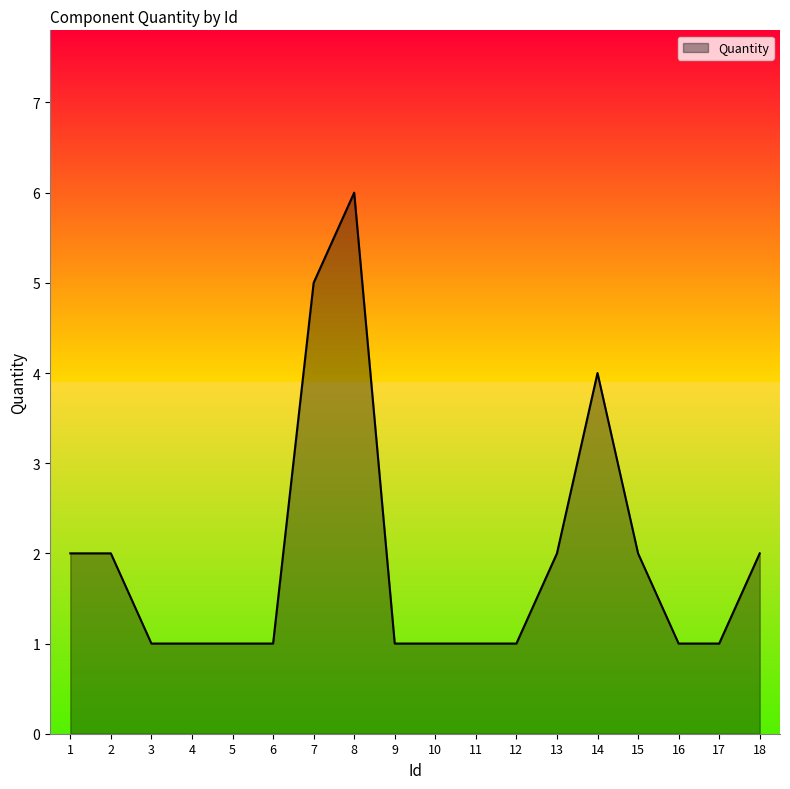

What is the greatest value displayed?

6